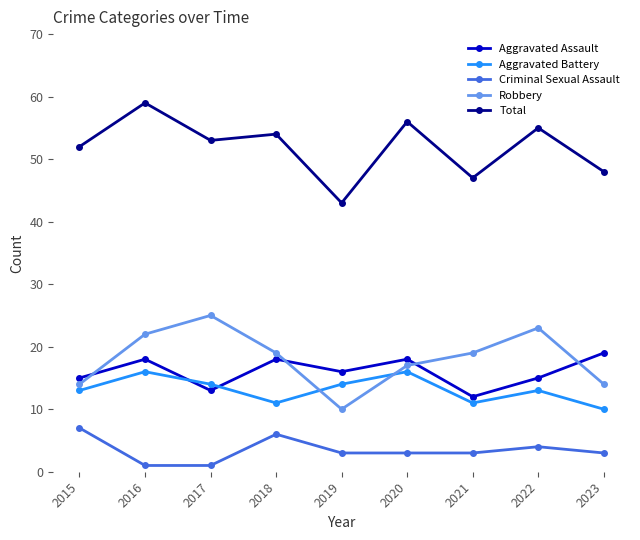

What is the difference between the Aggravated Battery values at 2016 and 2022?

3